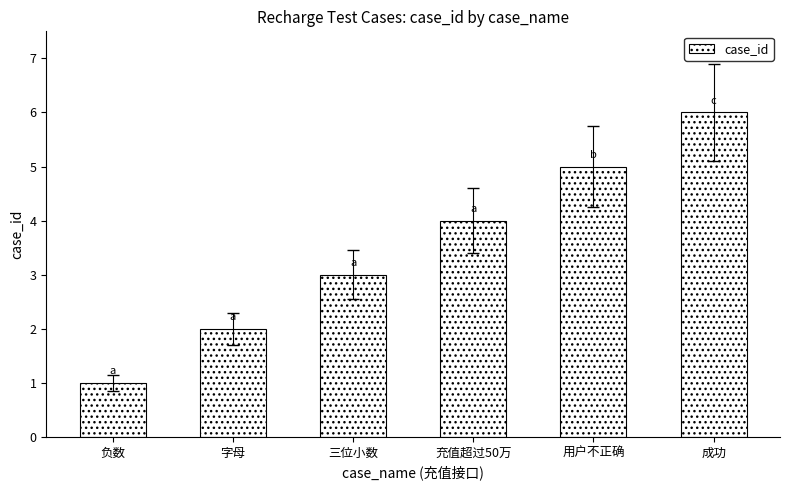

True or false: the data shows 3 at 字母.

False